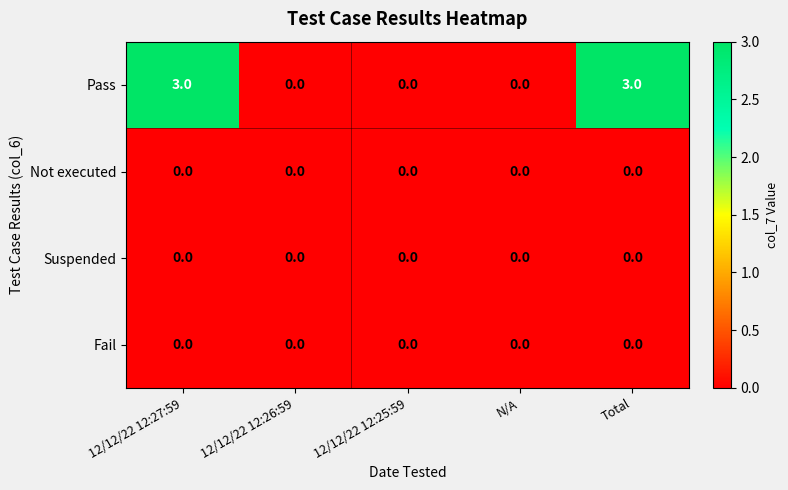

Count the number of data series in this chart.

4